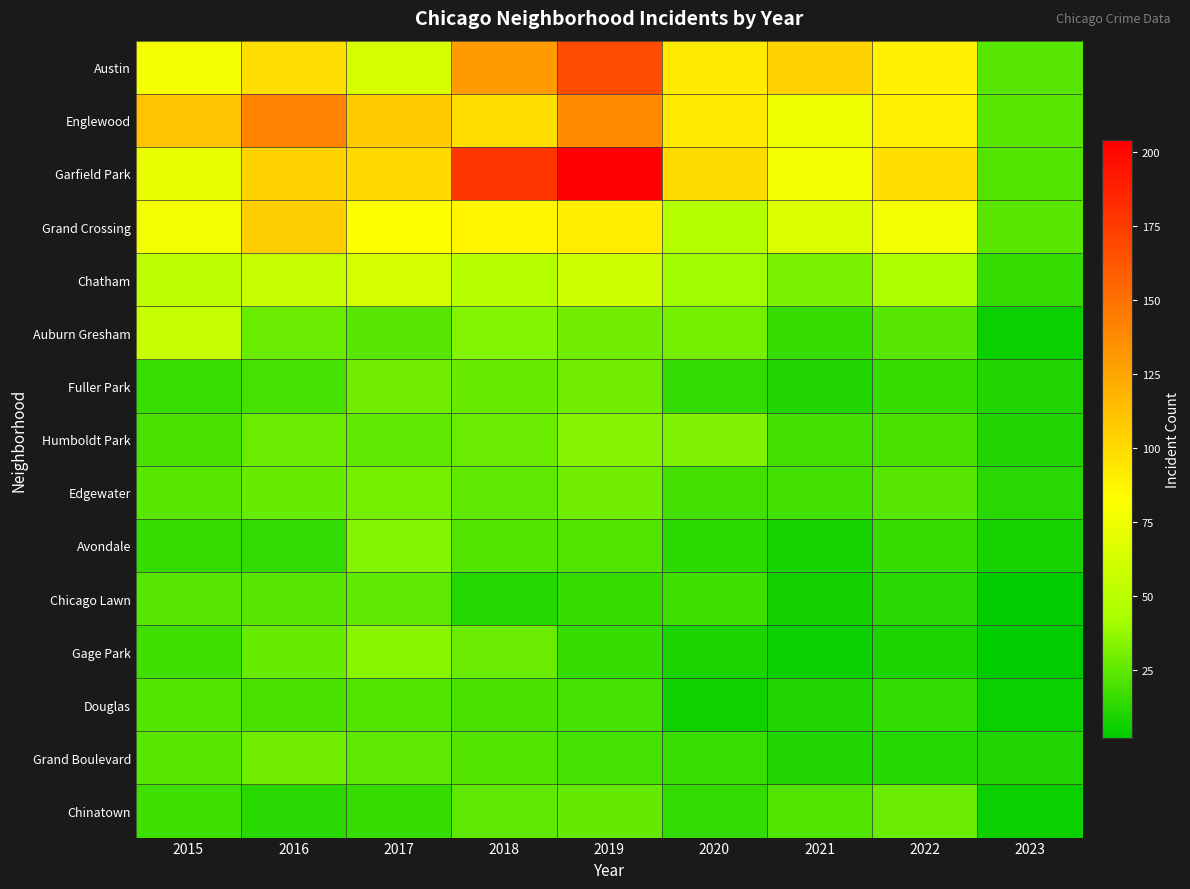

At which category does the chart reach its minimum across all series?

2023